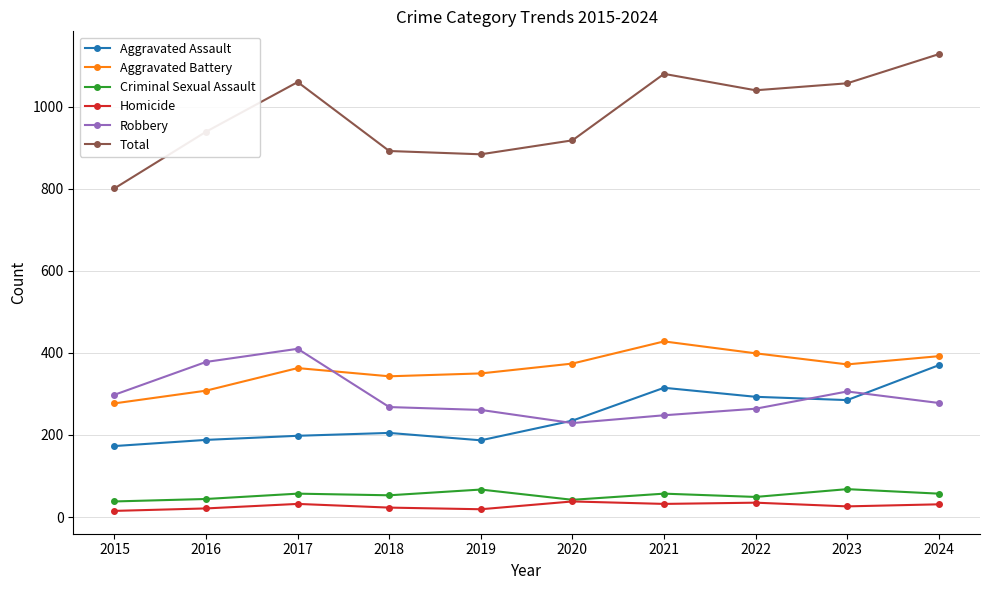

Which series has the widest spread of values?

Total